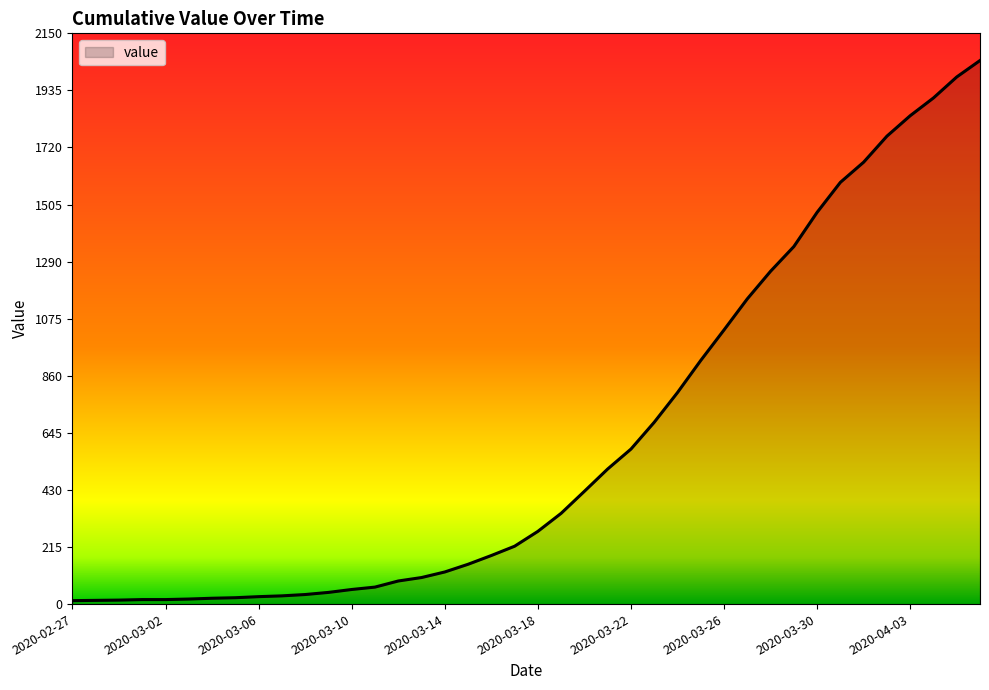

What is the difference between the maximum and minimum values?

2035